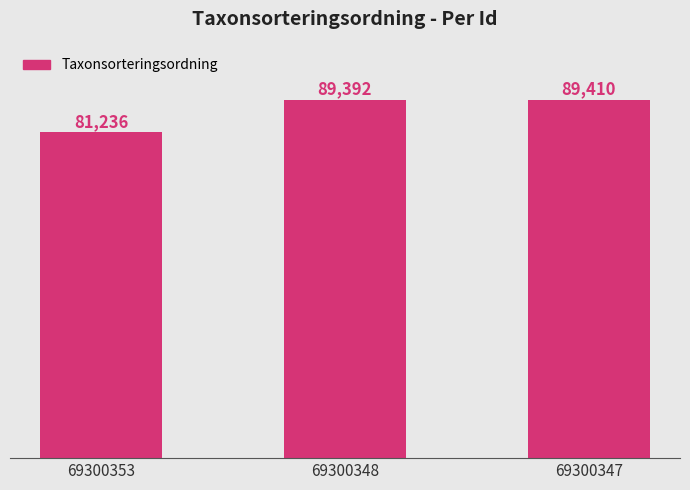

Is it true that the value at 69300347 is 89410?

True